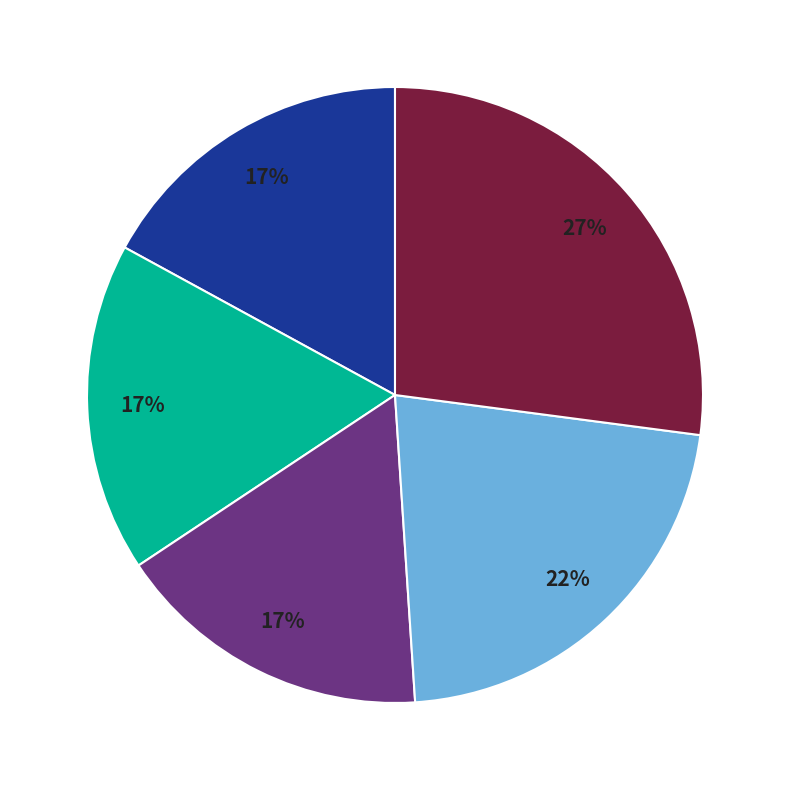

To the nearest percent, what is the difference between the largest and smallest slice percentages?

10%